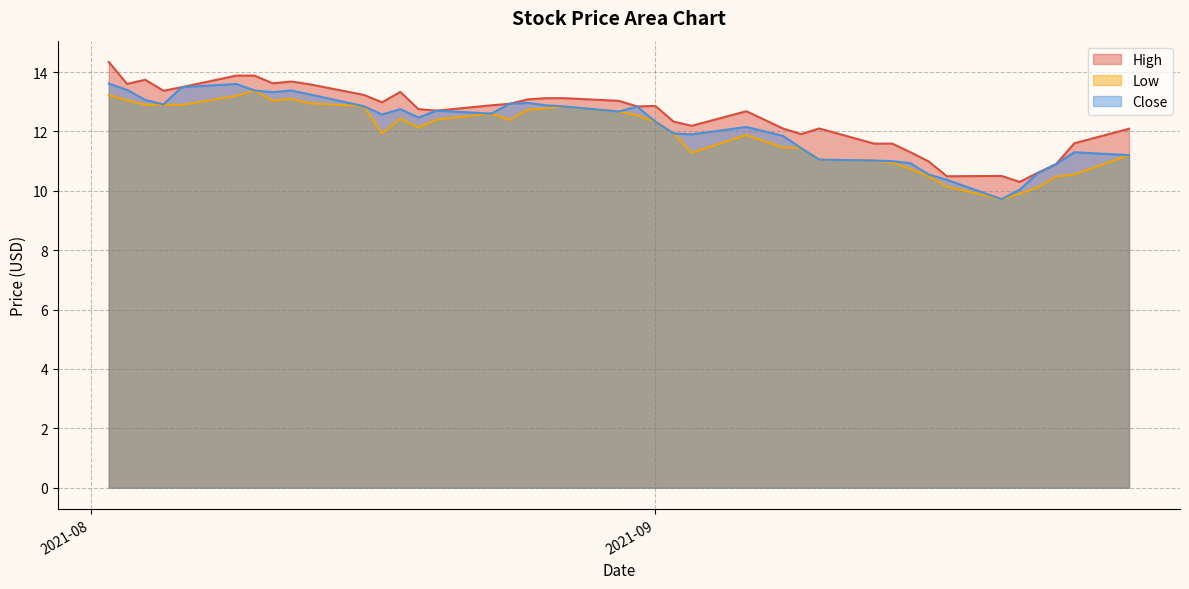

What are all the series names shown in the legend?

High, Low, Close